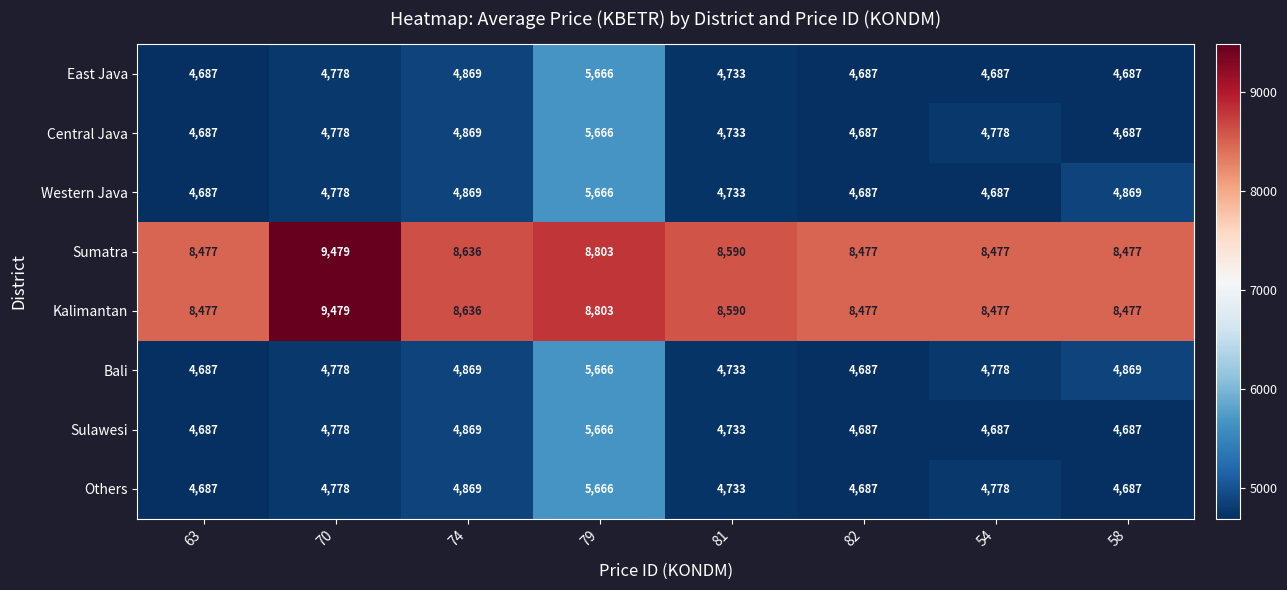

Where does the Sulawesi series first go above 4733?

70